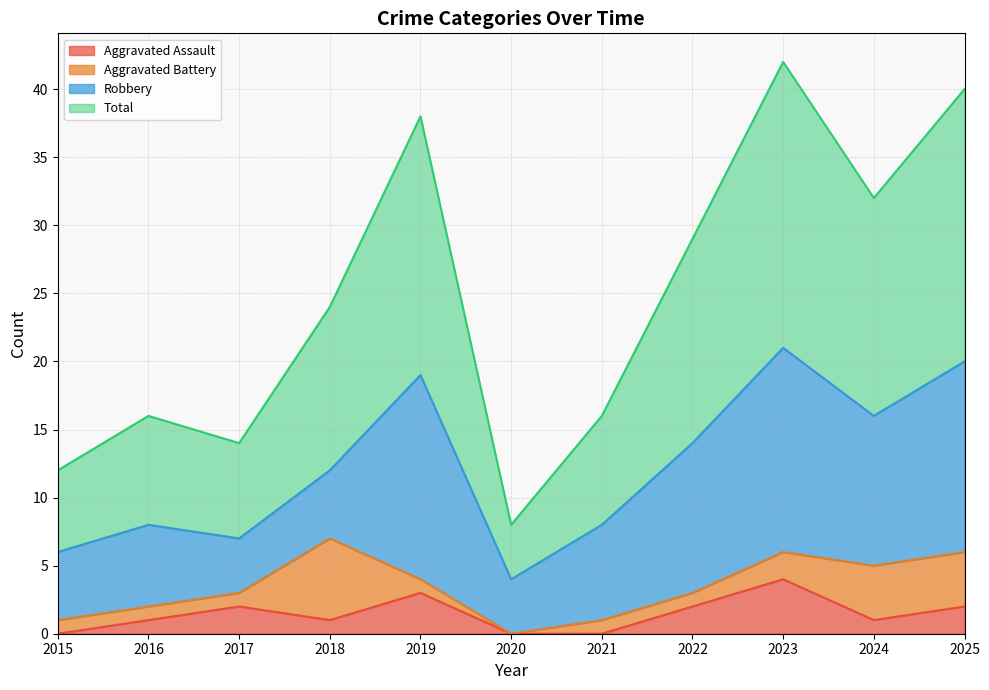

Where is the first local maximum for Total?

2016